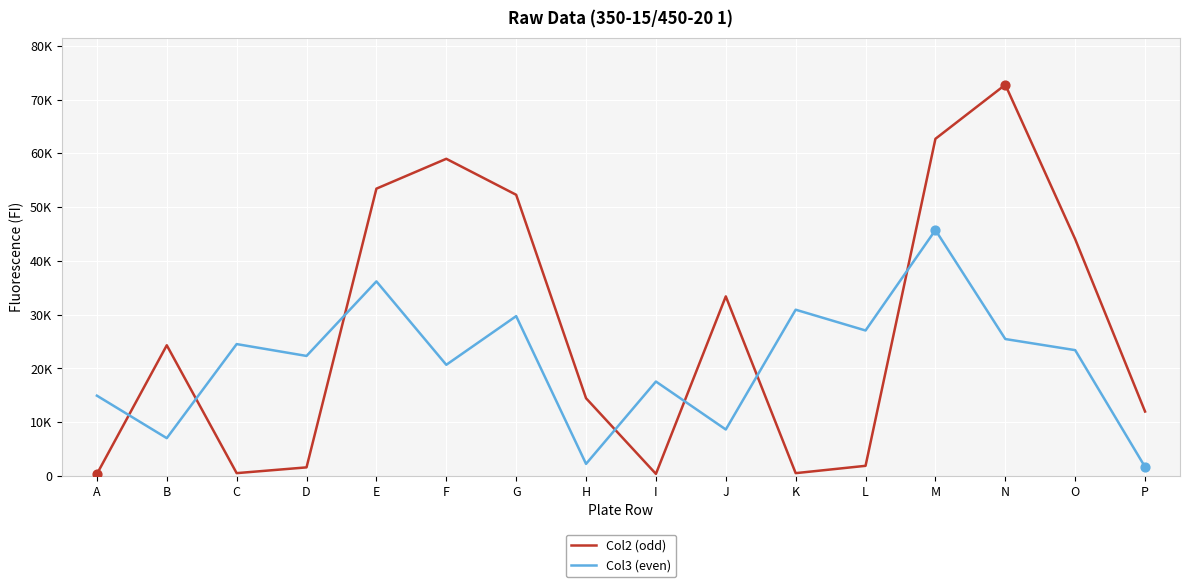

Which series has the largest total across all categories?

Col2 (odd)